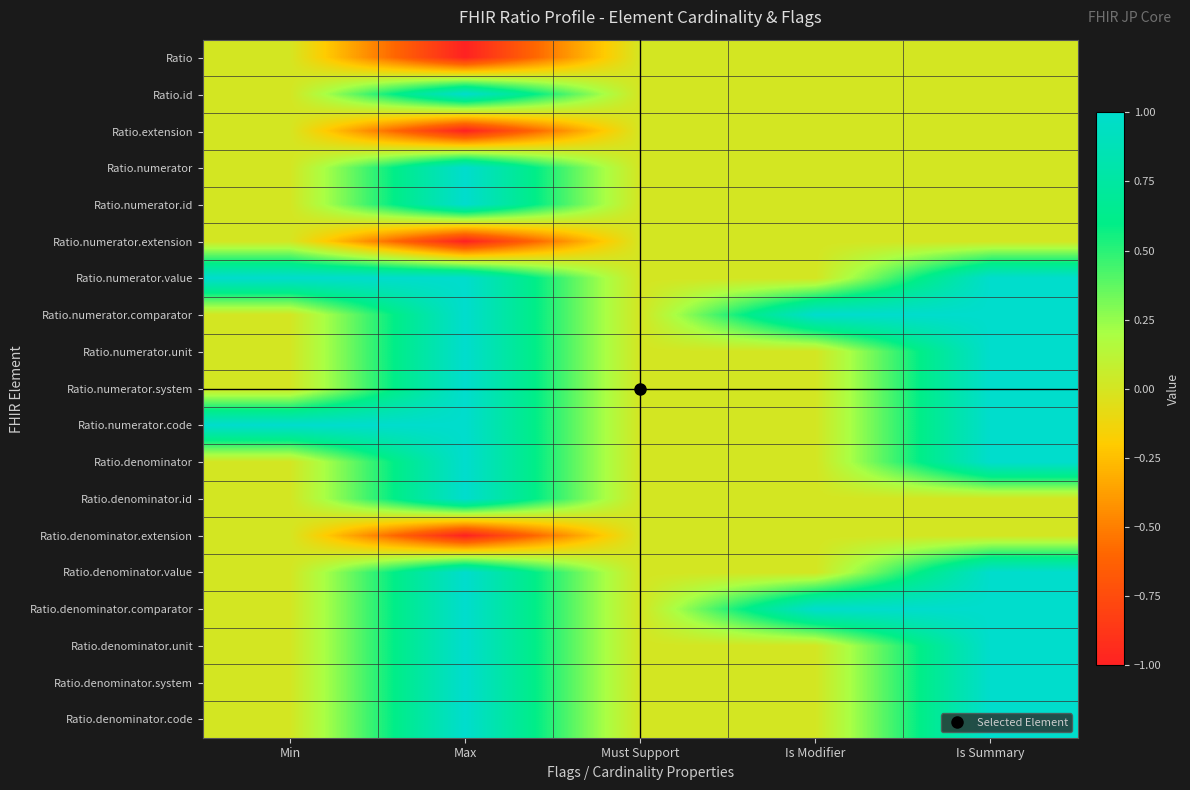

How many categories are shown in the chart?

5